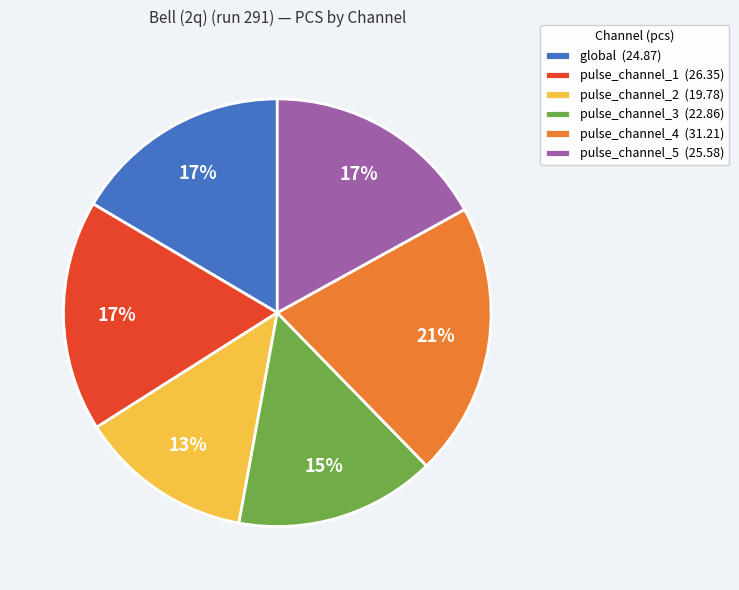

Approximately how many times larger is the value at pulse_channel_4 compared to pulse_channel_5?

1.2